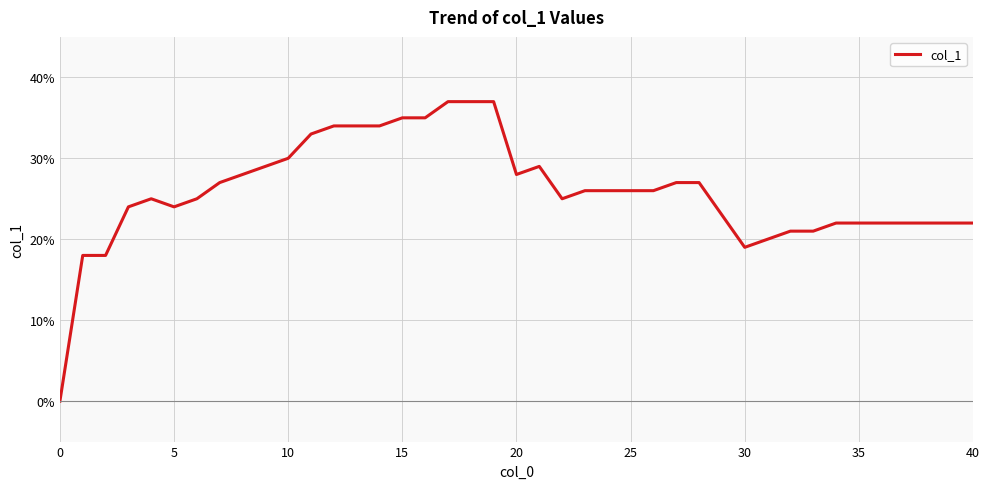

How many interior local valleys (lower than both neighbors) does the data have?

4